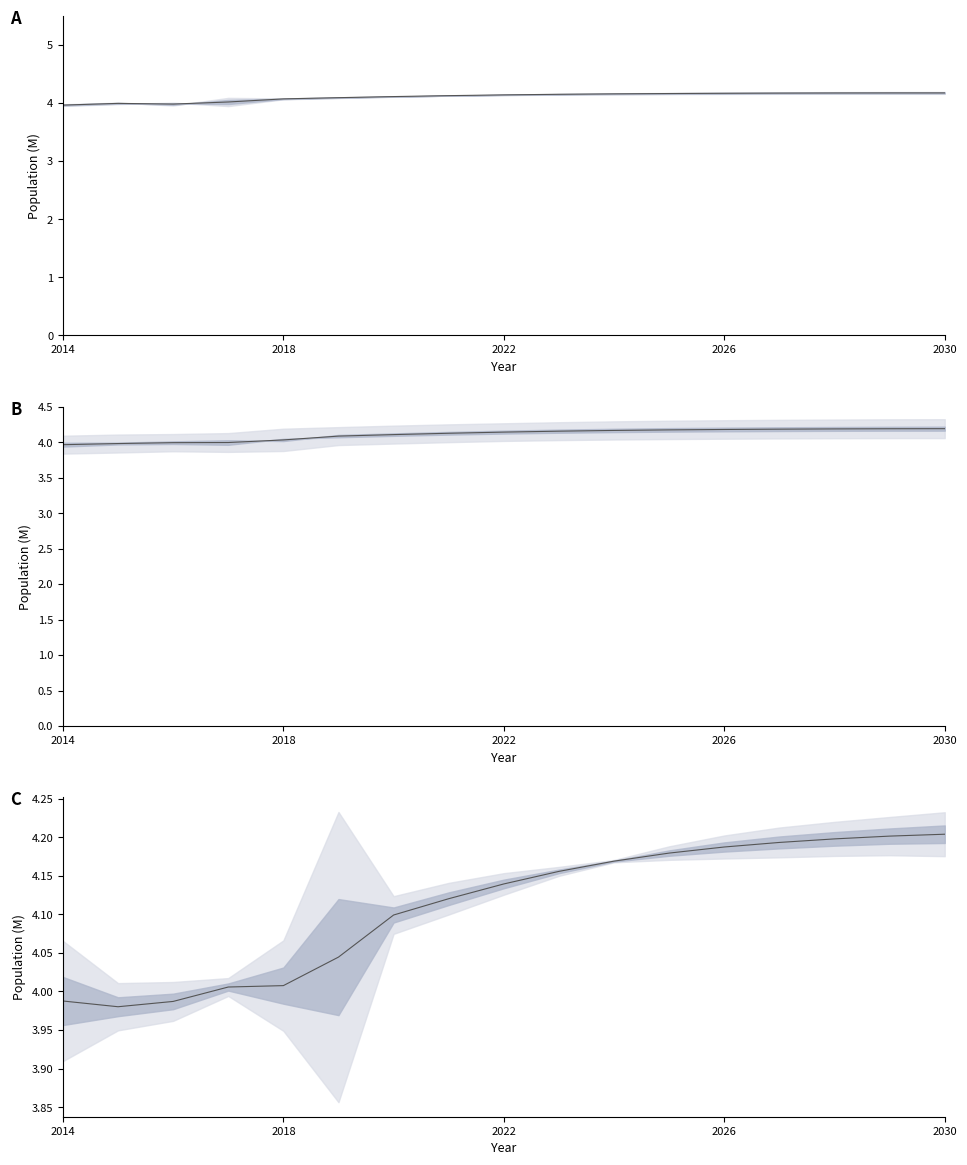

Reading left to right, extract all data points from this chart.

POP_0: 2014=4.0	2015=4.0	2016=4.0	2017=4.0	2018=4.1	2019=4.1	2020=4.1	2021=4.1	2022=4.1	2023=4.2	2024=4.2	2025=4.2	2026=4.2	2027=4.2	2028=4.2	2029=4.2	2030=4.2
POP_1: 2014=4.0	2015=4.0	2016=4.0	2017=4.0	2018=4.0	2019=4.1	2020=4.1	2021=4.1	2022=4.1	2023=4.2	2024=4.2	2025=4.2	2026=4.2	2027=4.2	2028=4.2	2029=4.2	2030=4.2
POP_2: 2014=4.0	2015=4.0	2016=4.0	2017=4.0	2018=4.0	2019=4.0	2020=4.1	2021=4.1	2022=4.1	2023=4.2	2024=4.2	2025=4.2	2026=4.2	2027=4.2	2028=4.2	2029=4.2	2030=4.2